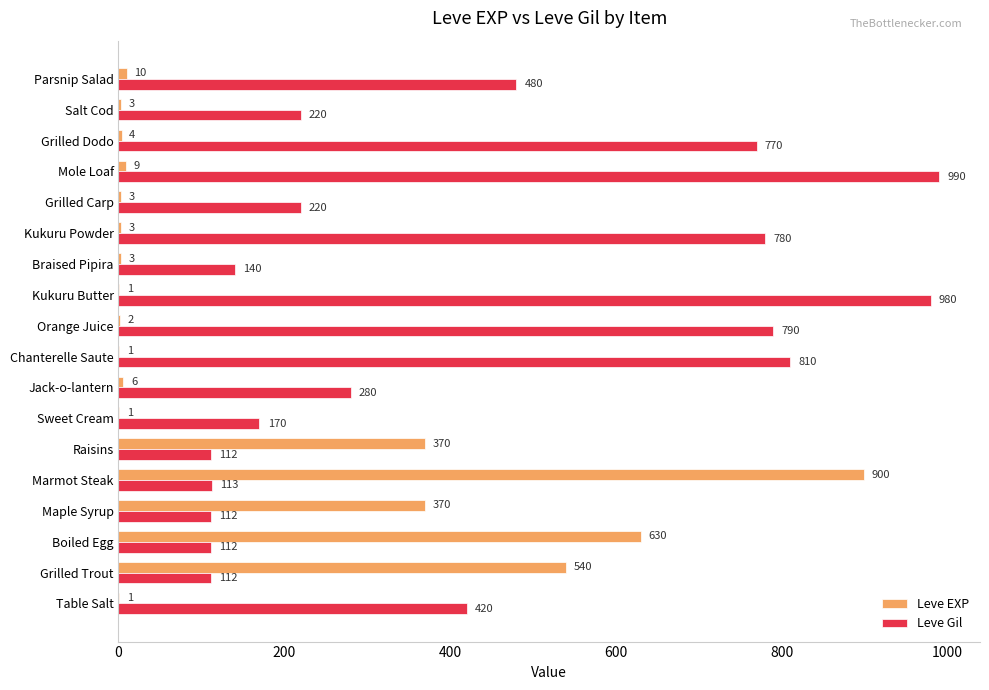

Which series changed the most between Boiled Egg and Grilled Dodo?

Leve Gil